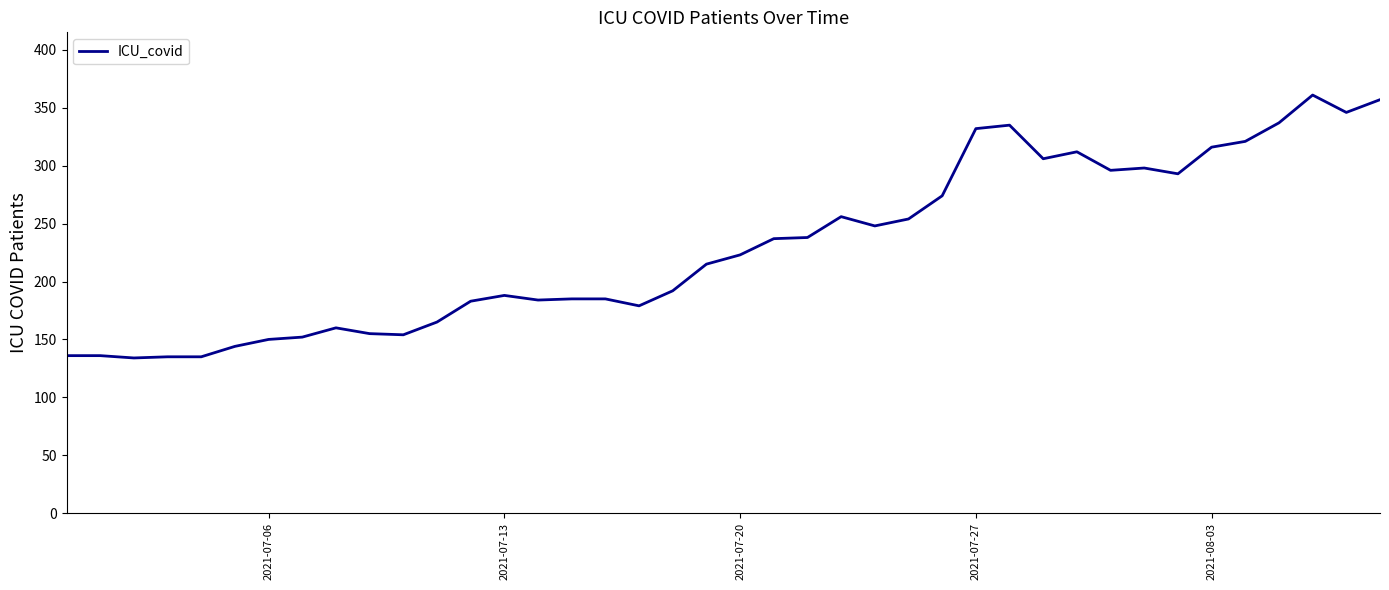

What is the minimum value shown in the chart?

134